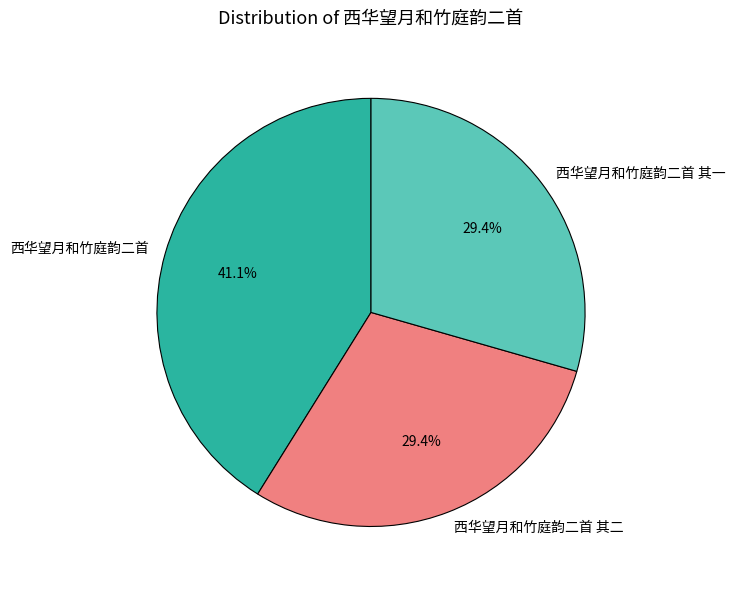

Do 西华望月和竹庭韵二首 and 西华望月和竹庭韵二首 其二 together represent more than half of the pie?

Yes